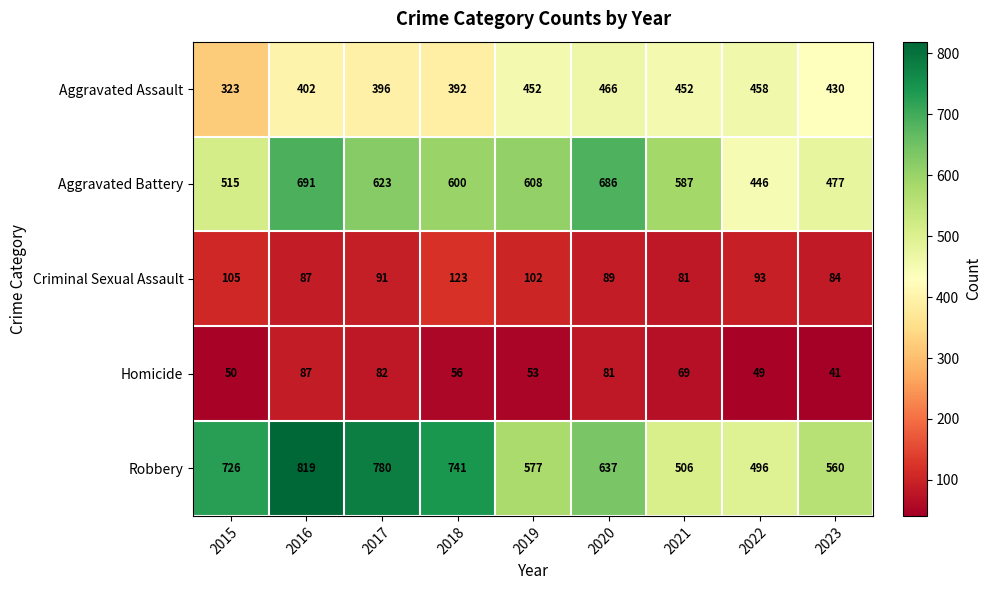

Rank the series at 2017 from lowest to highest value.

Homicide, Criminal Sexual Assault, Aggravated Assault, Aggravated Battery, Robbery